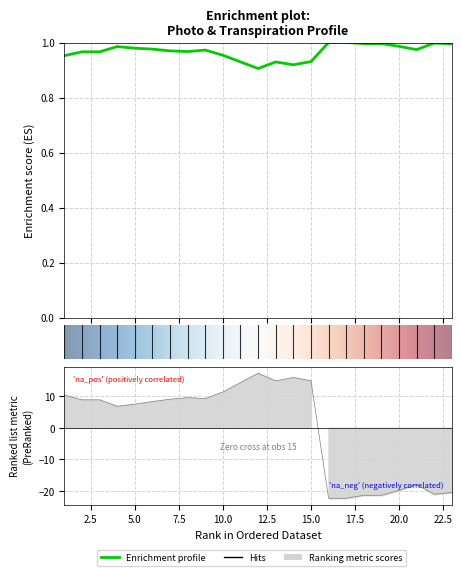

What is the sum of all Photo values?

22.2